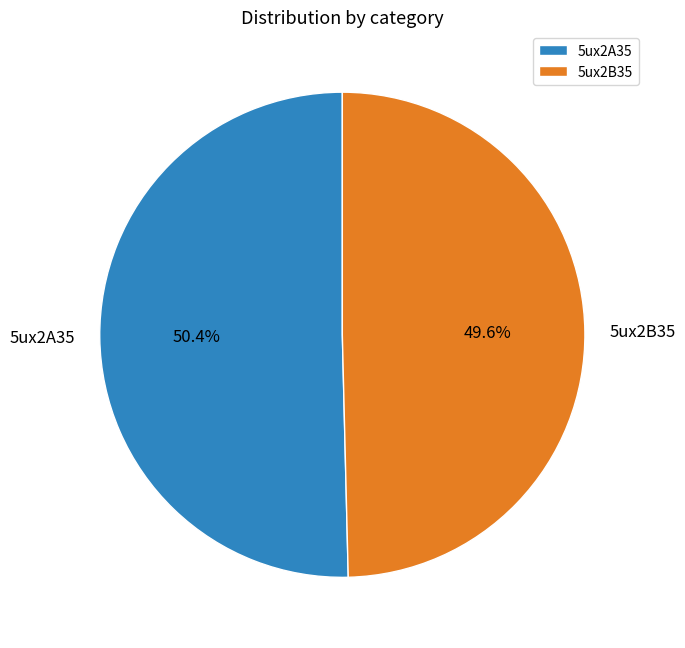

Is there a majority slice in this chart?

Yes